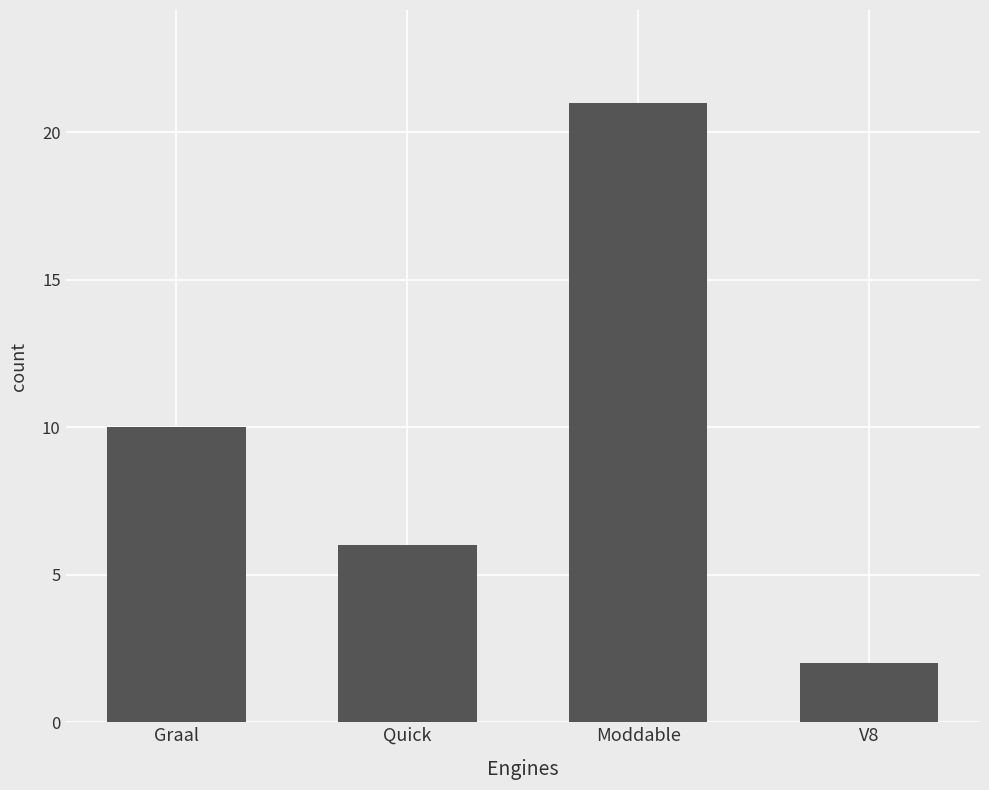

Count the values in the range 6 to 21.

3